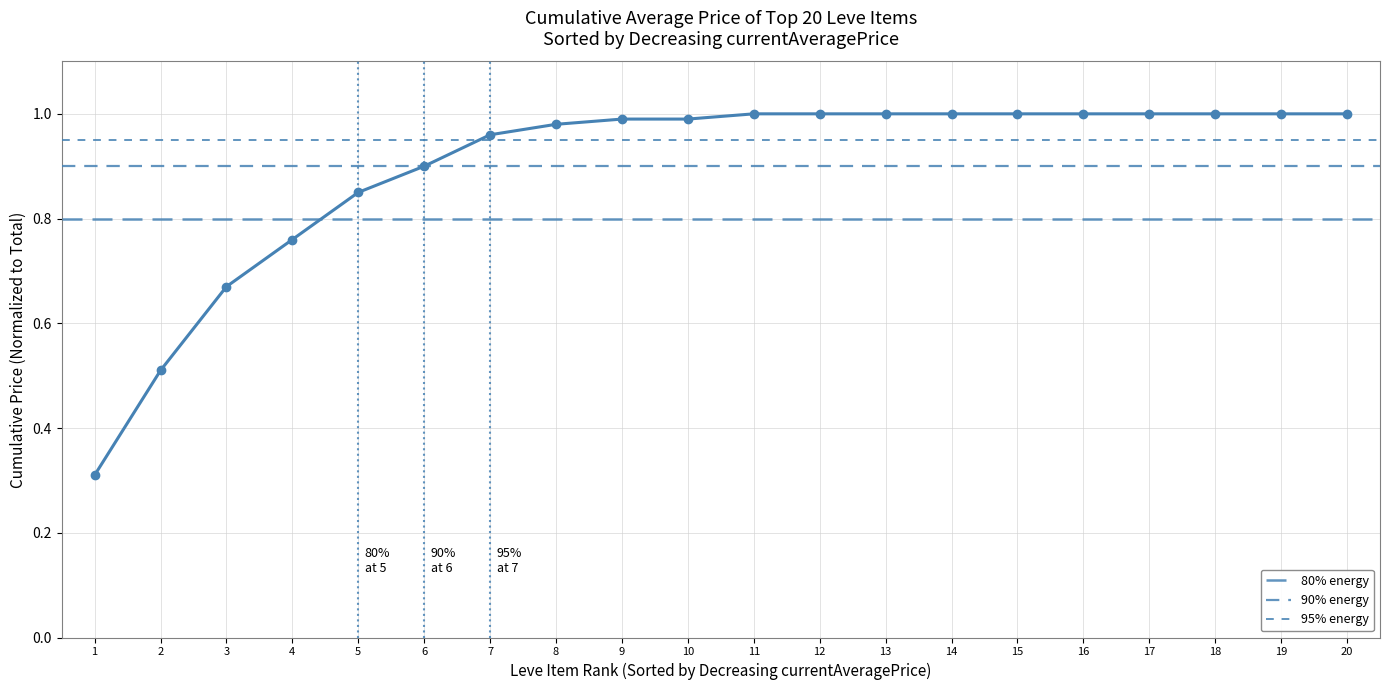

How many data points are less than 1?

10